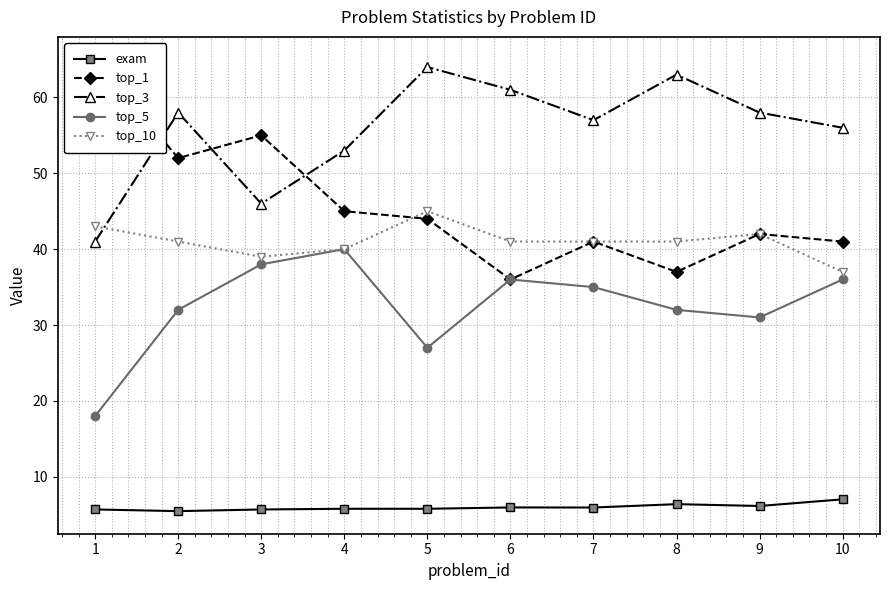

At 10, list the series in order from smallest to largest.

exam, top_5, top_10, top_1, top_3